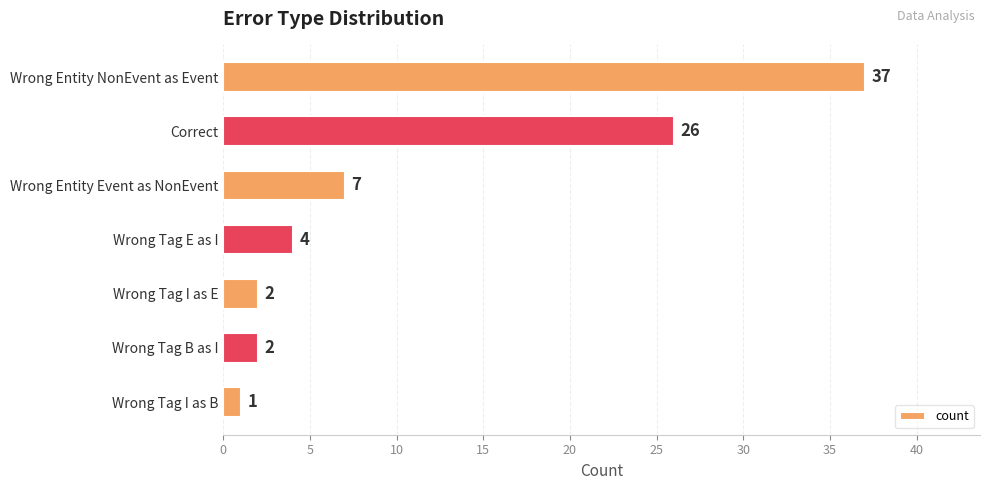

Reading top to bottom, what are all the values shown in this chart?

37	26	7	4	2	2	1